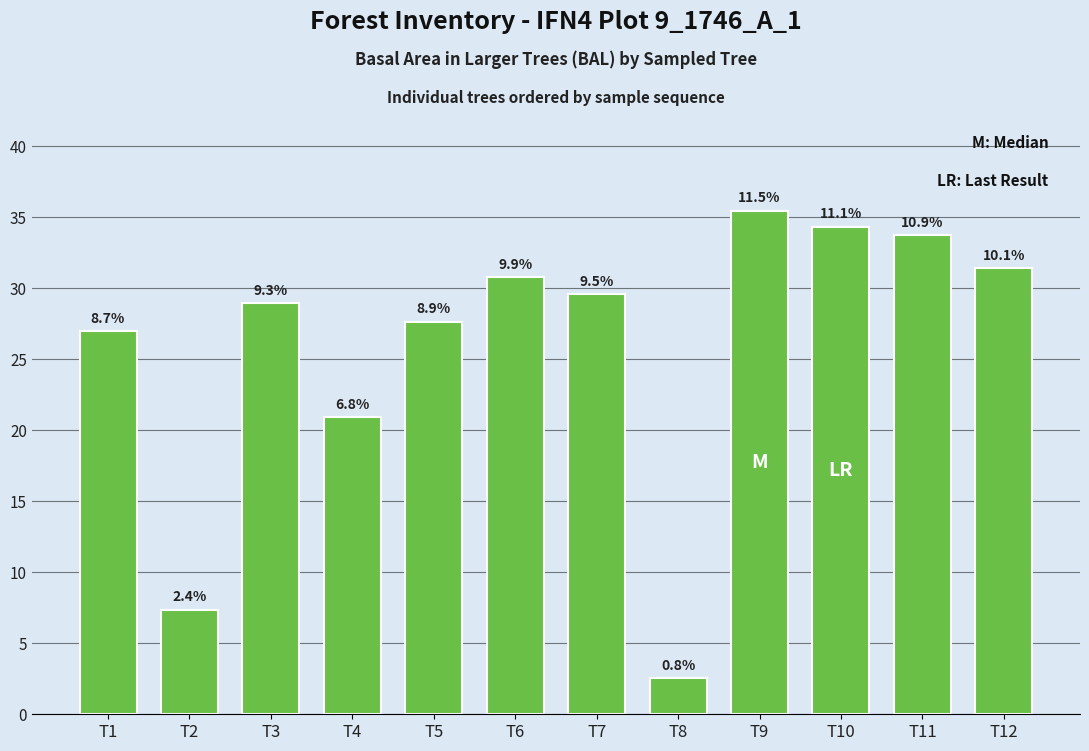

What value does the data have at T9?

35.5